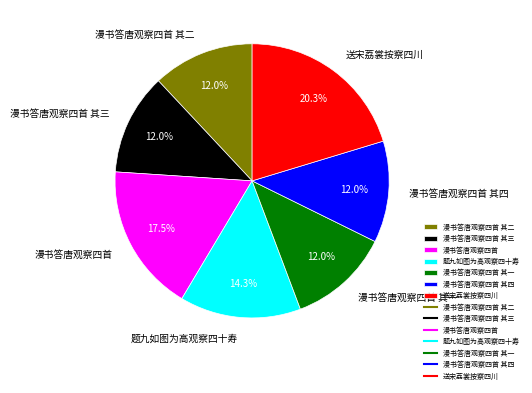

Which category has the biggest portion of the pie?

送宋荔裳按察四川